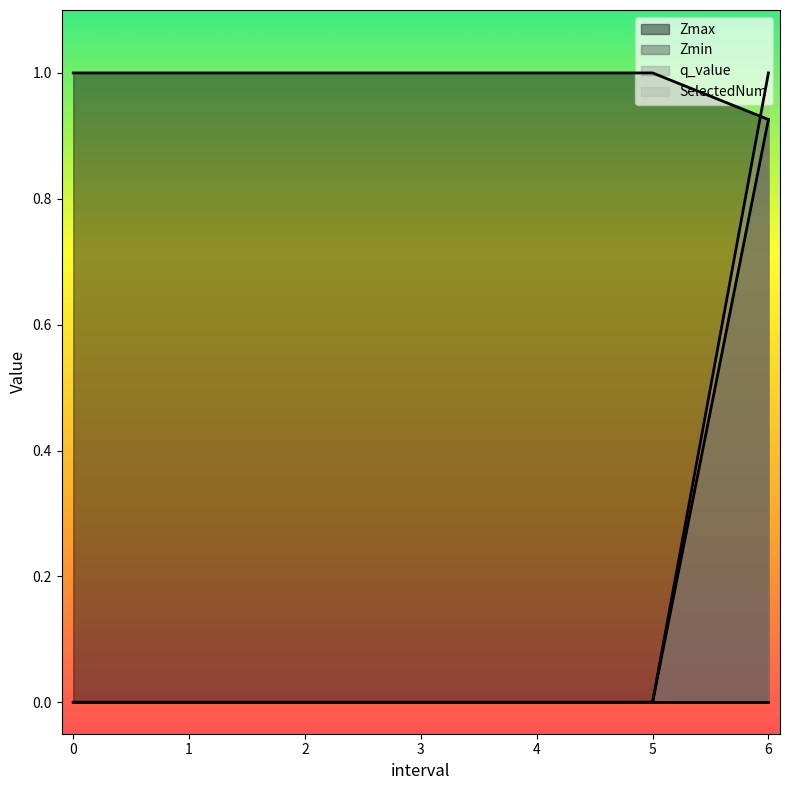

At how many categories does at least one series exceed 0?

7